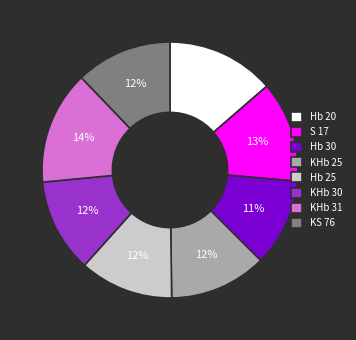

Is it true that KHb 30 is 12% of the pie?

True